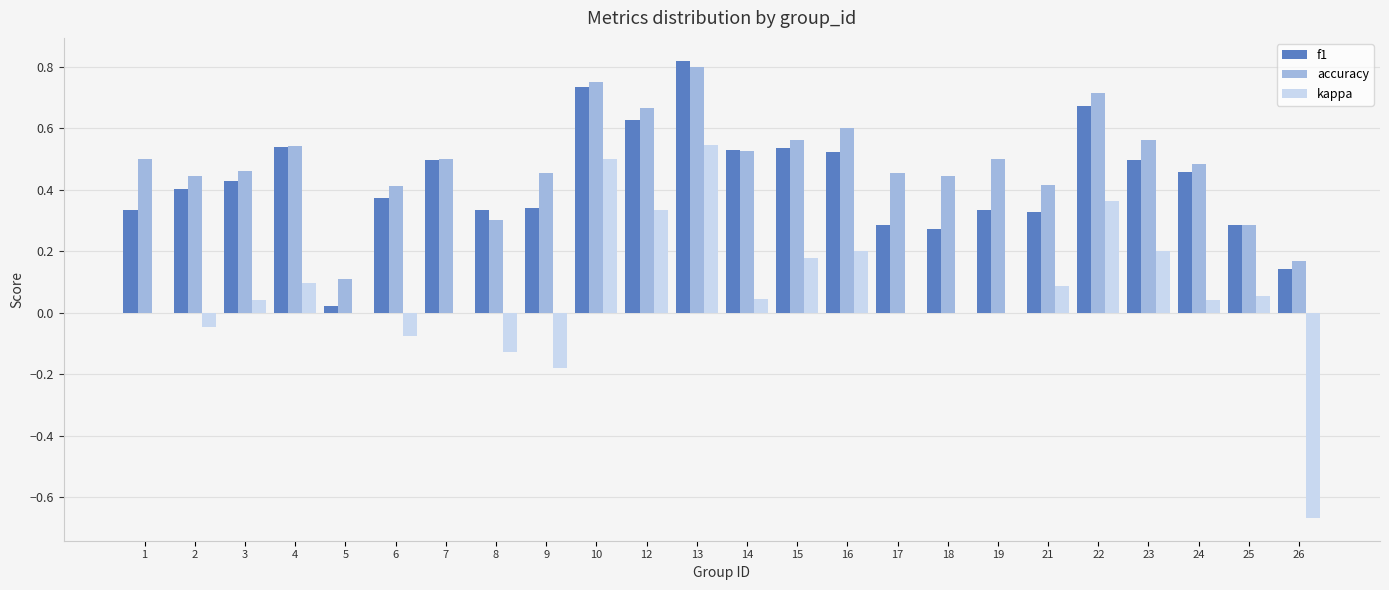

At which category does the chart reach its peak across all series?

13